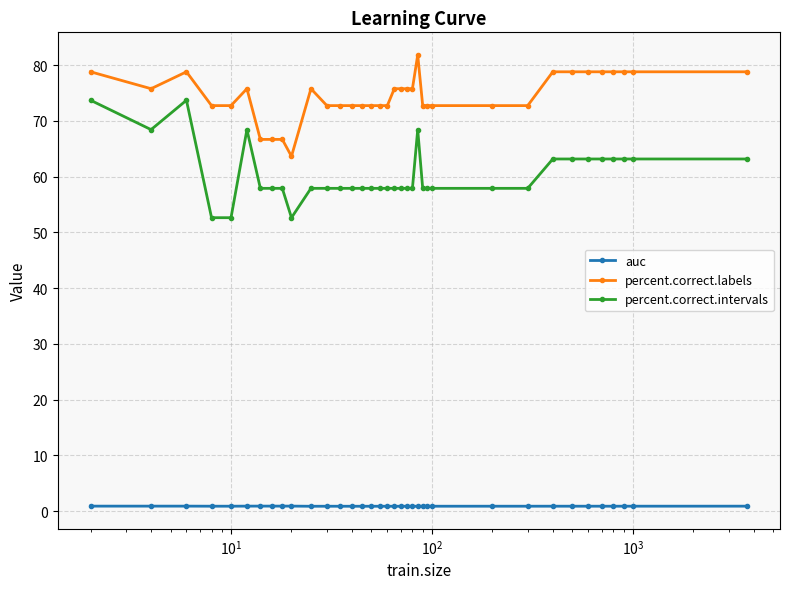

Rank the series by their average value, from highest to lowest.

percent.correct.labels, percent.correct.intervals, auc